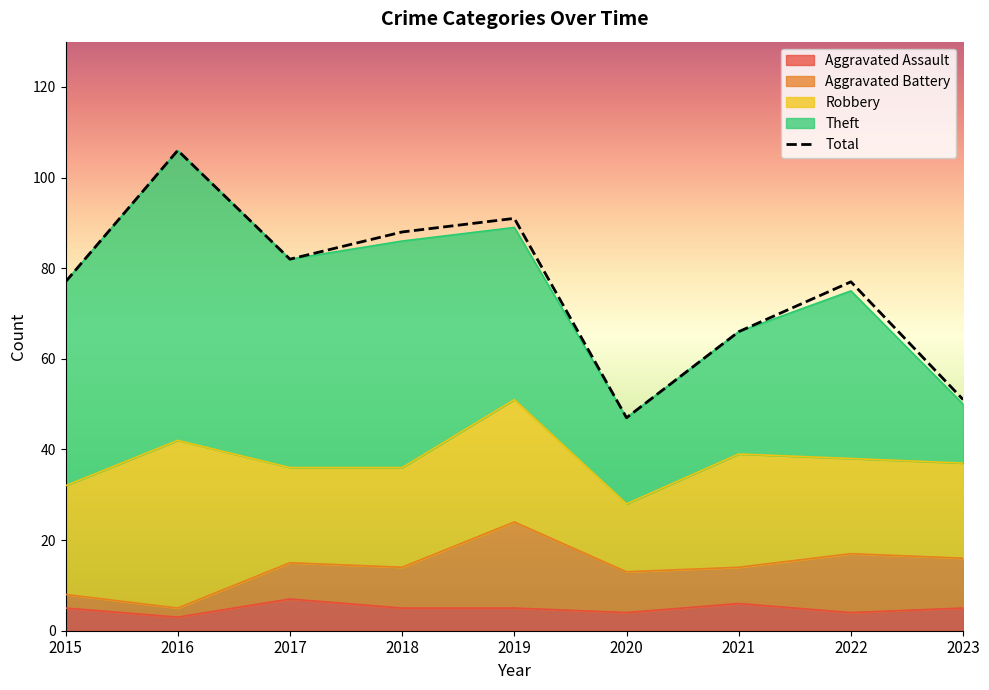

Which label corresponds to the largest value in the chart?

2016